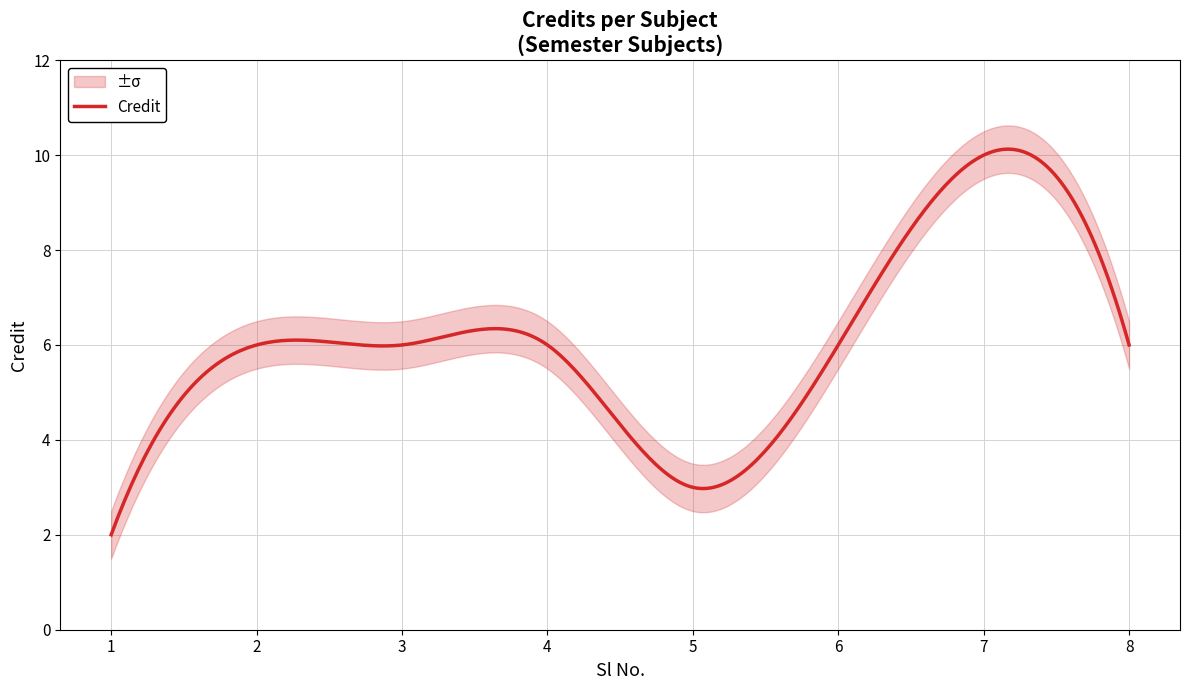

True or false: there are more than 0 points higher than both neighbors.

True